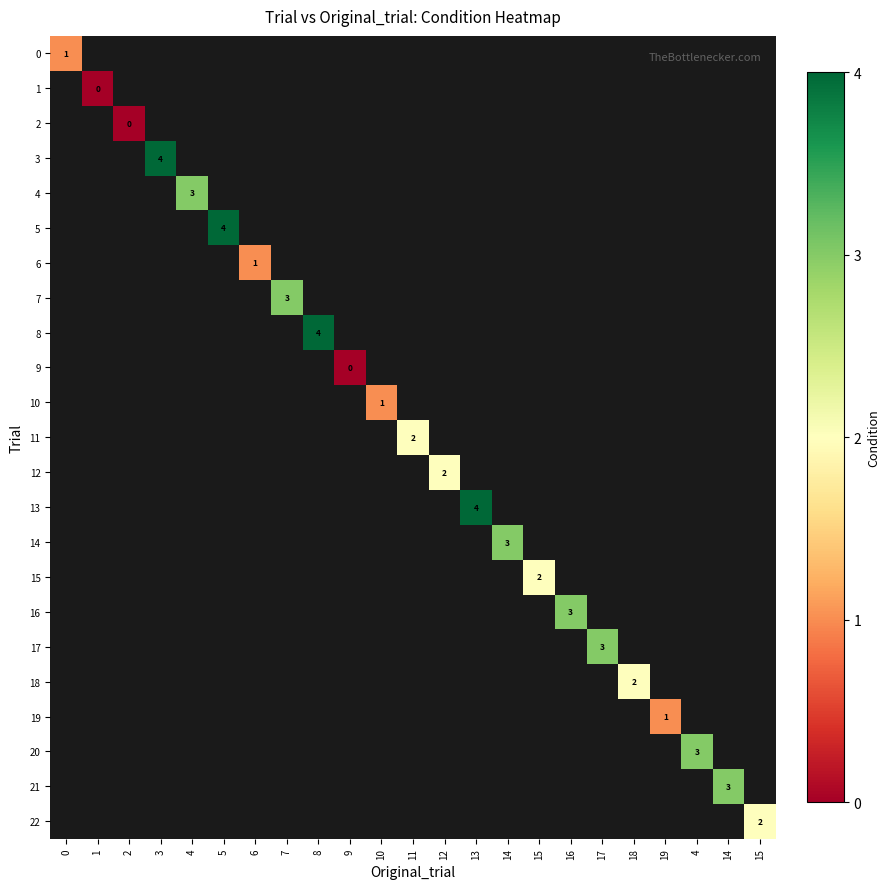

Count the number of data series in this chart.

23